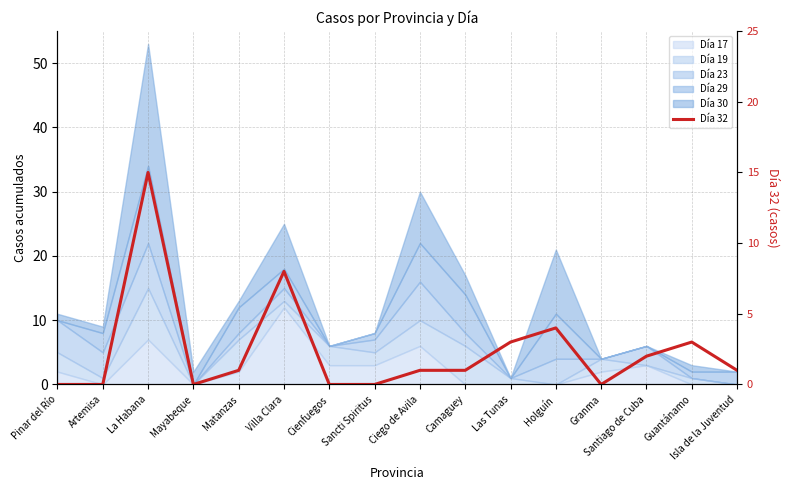

Where is the data nearest to the value 7?

Villa Clara